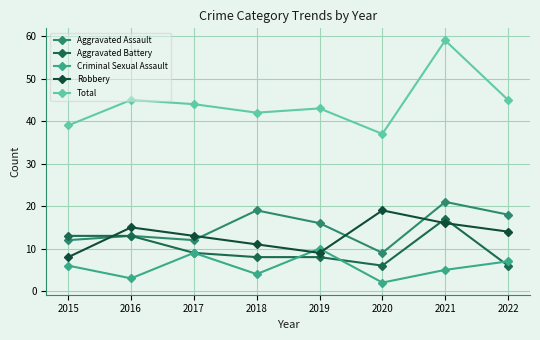

The Criminal Sexual Assault series shows 3 at 2016. True or false?

True